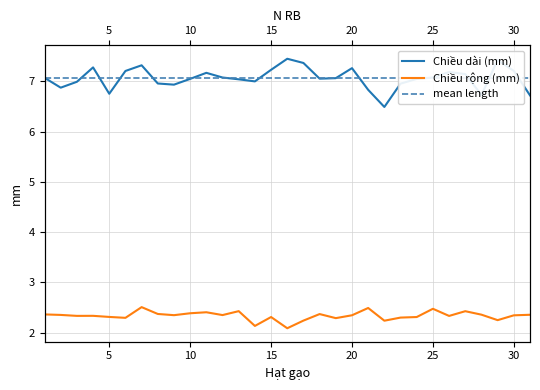

What is the minimum value for Chiều rộng (mm)?

2.1